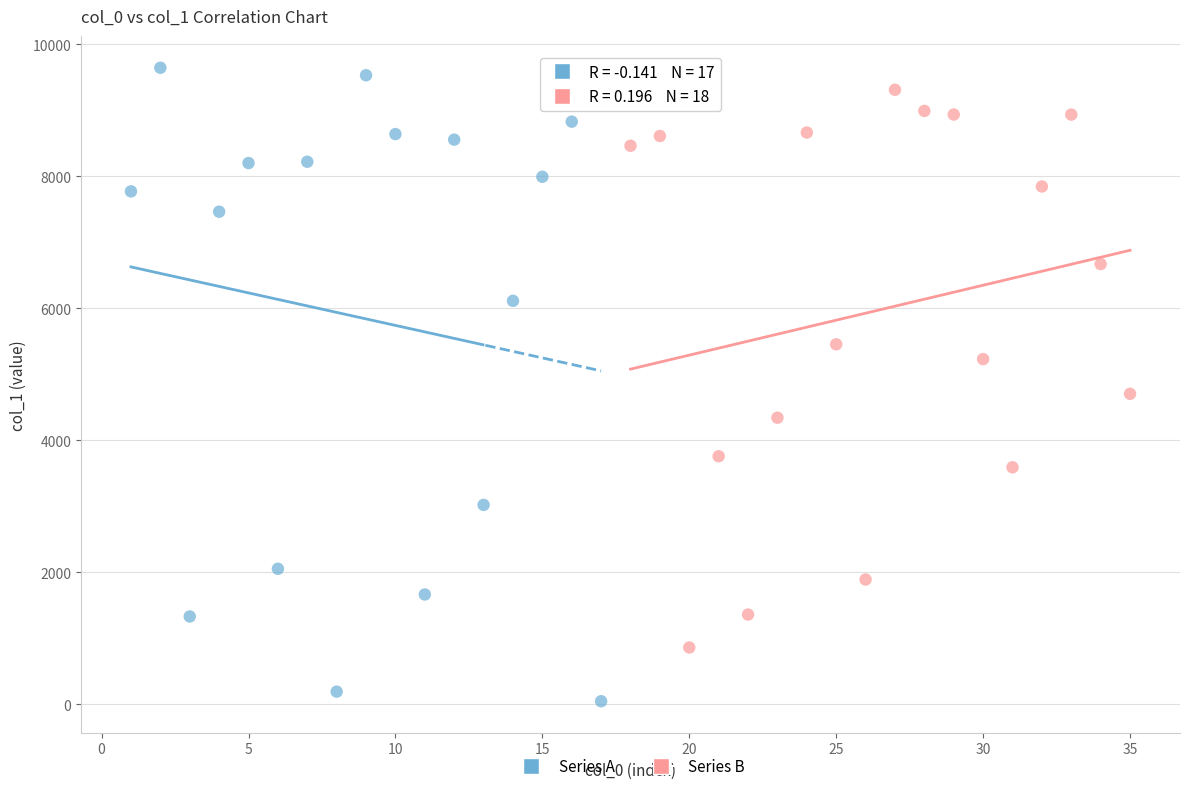

Which series has the largest Y range (max minus min)?

Series A